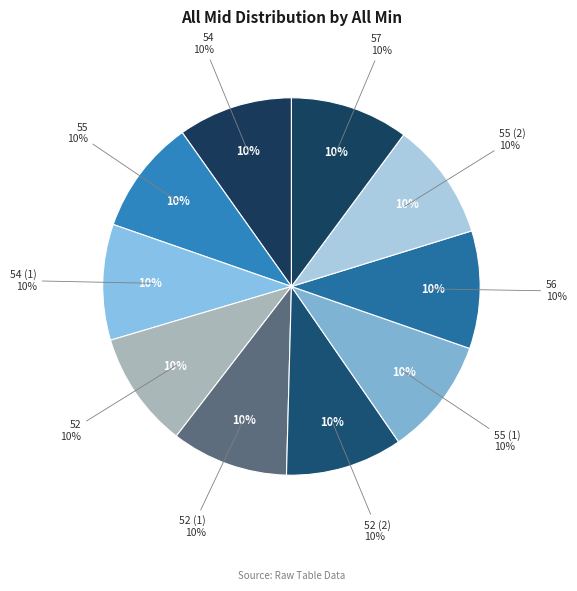

Which slice is the smallest?

54